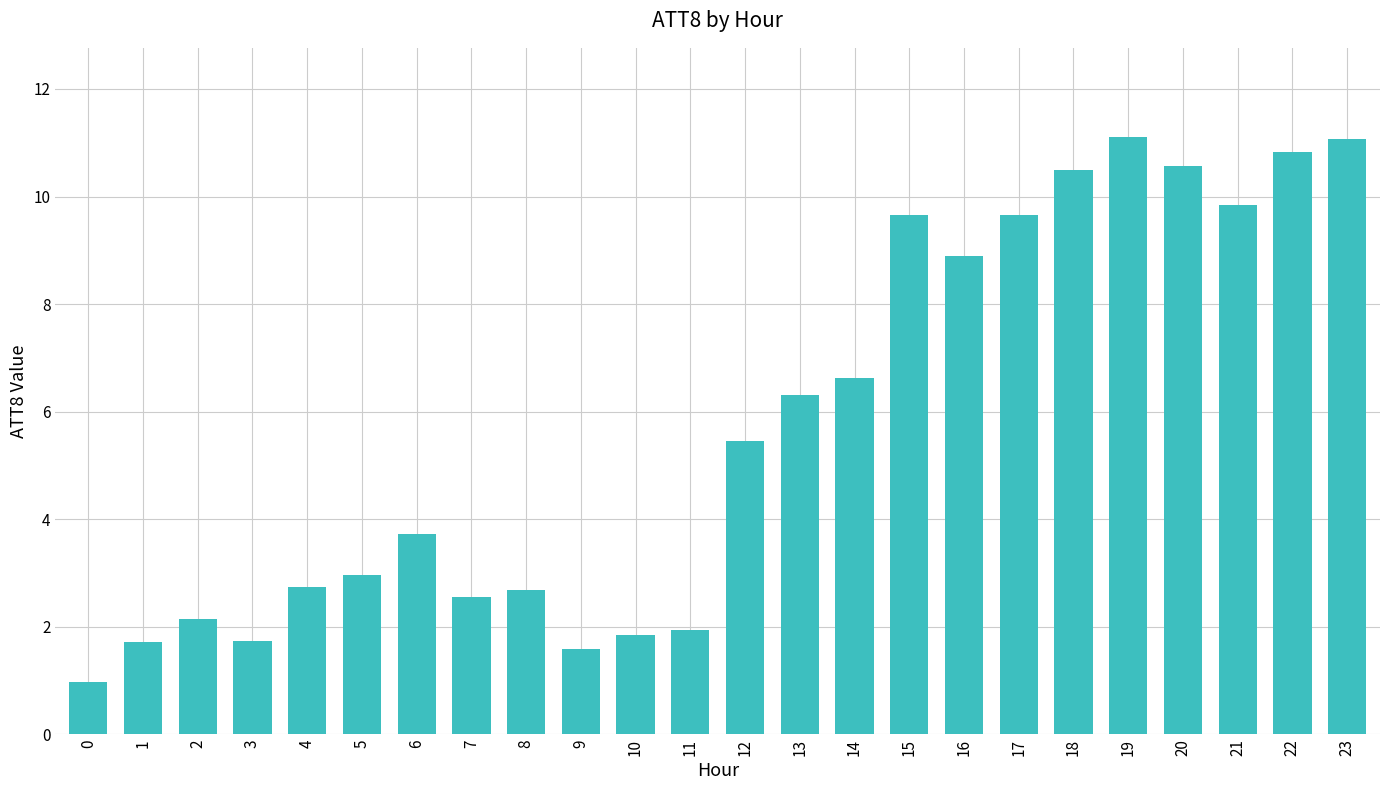

What is the smallest value displayed?

1.0